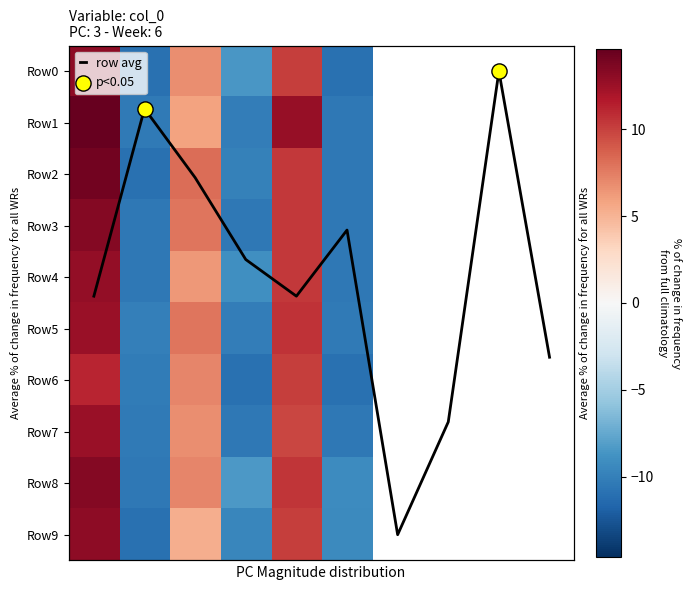

How many data points in Row8 are less than 7?

3